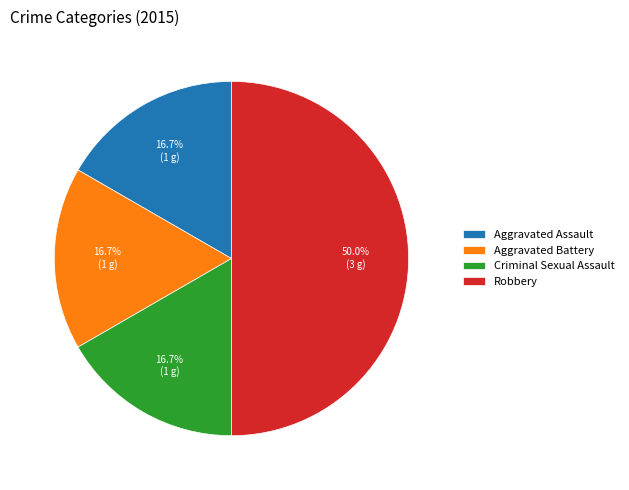

To the nearest percent, what portion does Criminal Sexual Assault represent?

17%